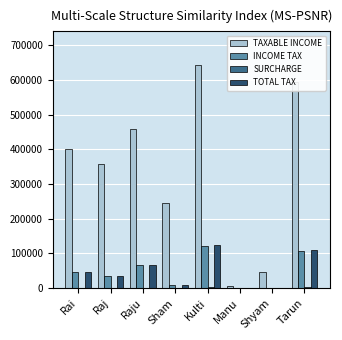

What value does the INCOME TAX series have at Rai?

47500.3